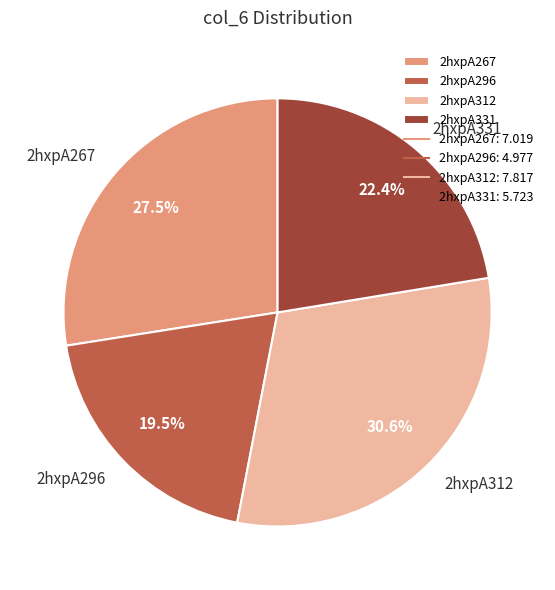

True or false: 2hxpA296 accounts for 8% of the total.

False